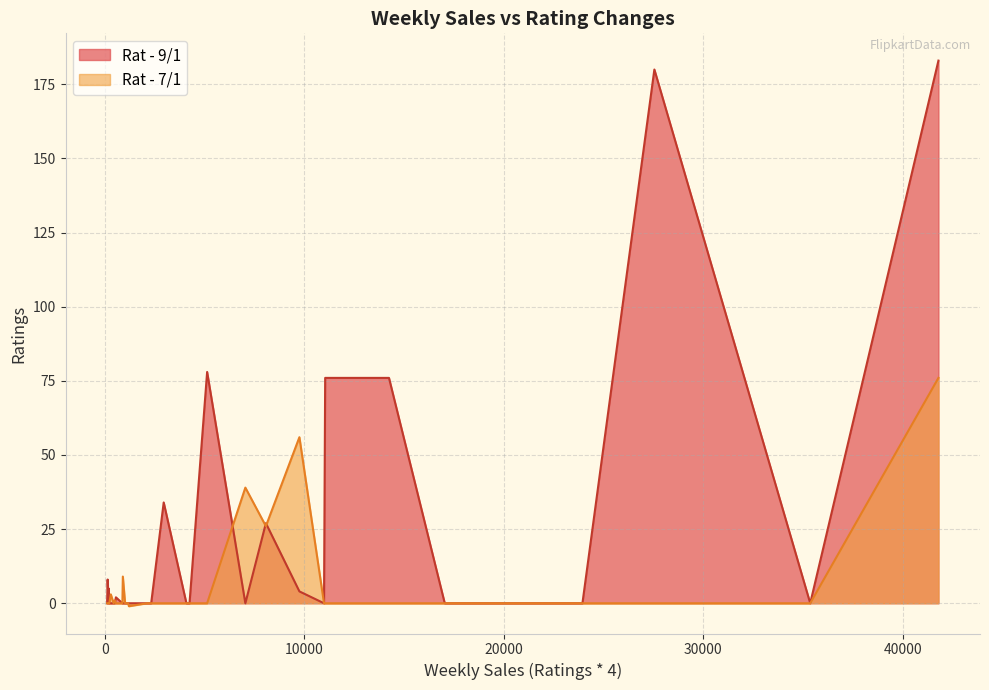

Is it true that Rat - 9/1 equals 0 at 4251?

True